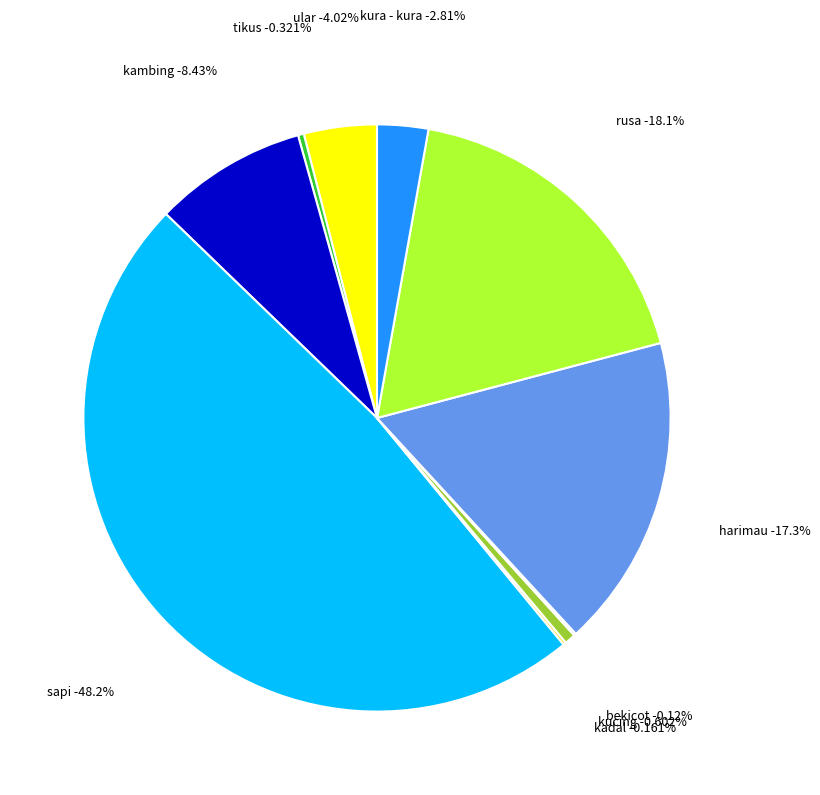

Rank the categories by value from highest to lowest.

sapi, rusa, harimau, kambing, ular, kura - kura, kucing, tikus, kadal, bekicot